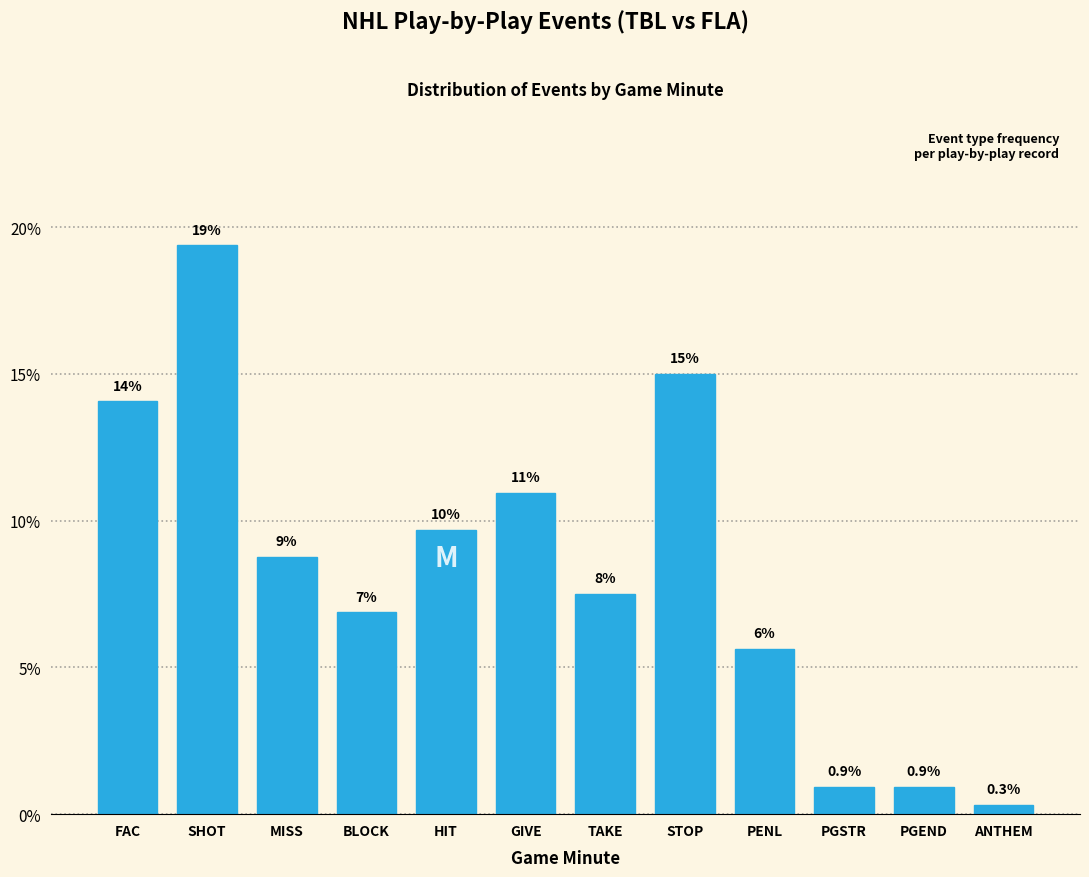

How many bars are there in total?

12